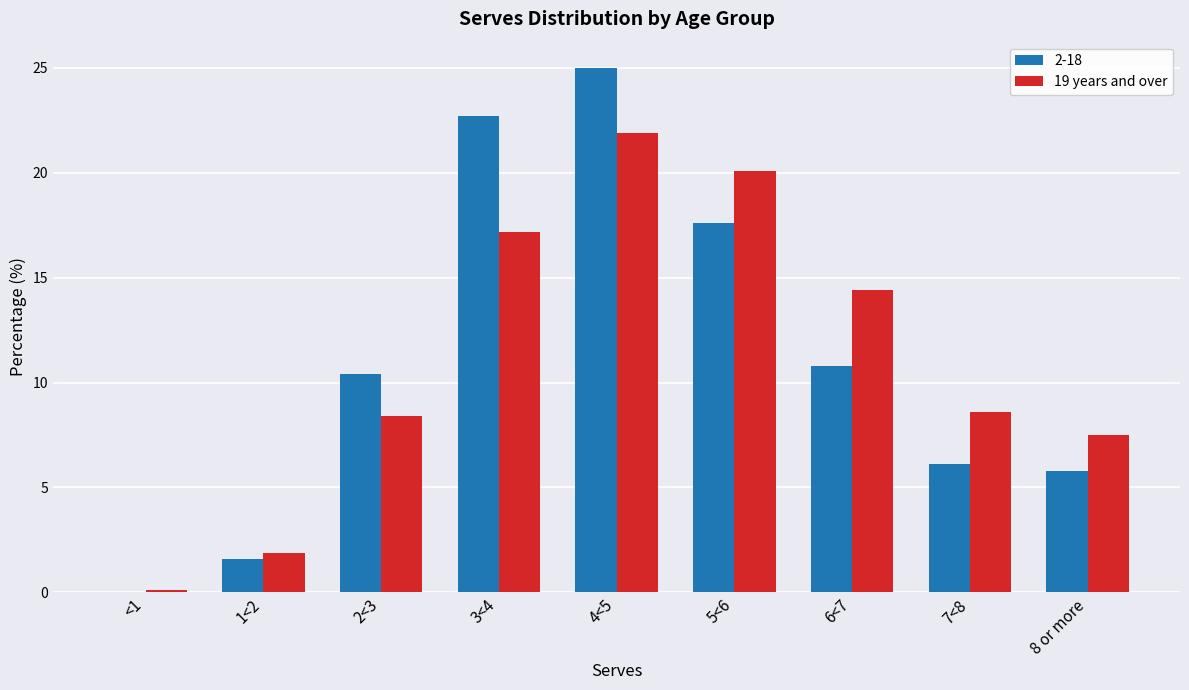

Between 2<3 and 8 or more, which series saw the biggest shift?

2-18